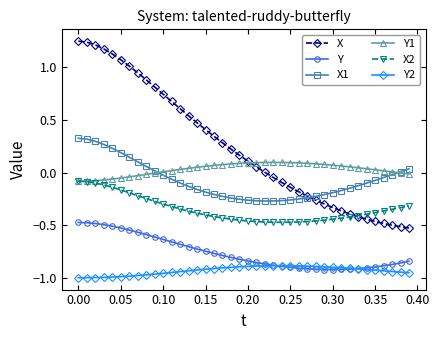

True or false: Y and X2 cross at least once.

False